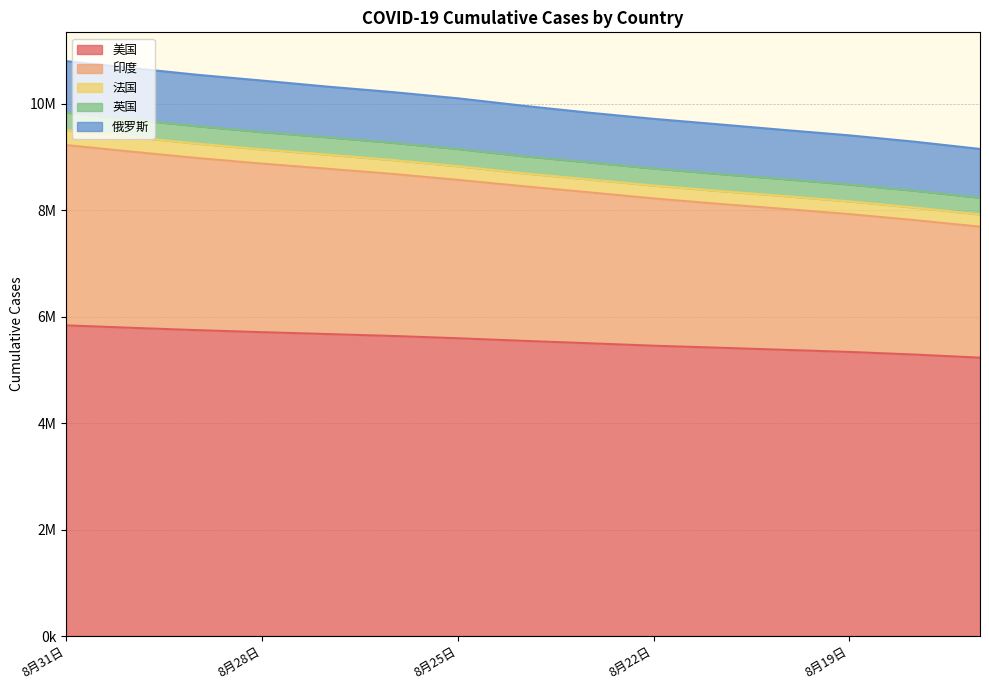

How many data points in 英国 are above 9017420?

7